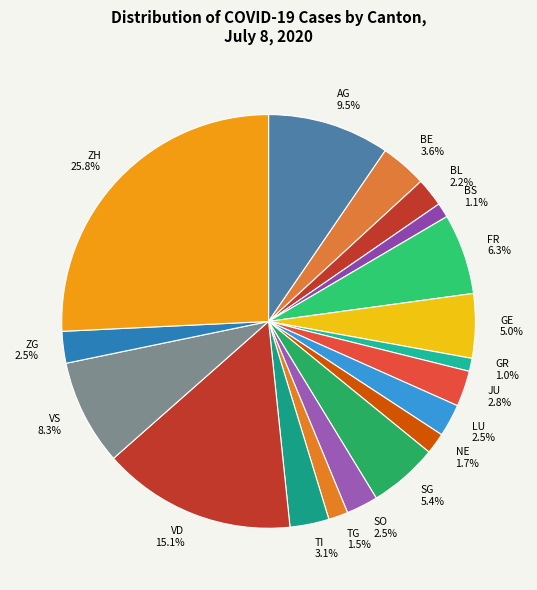

What is the largest slice in the pie chart?

ZH